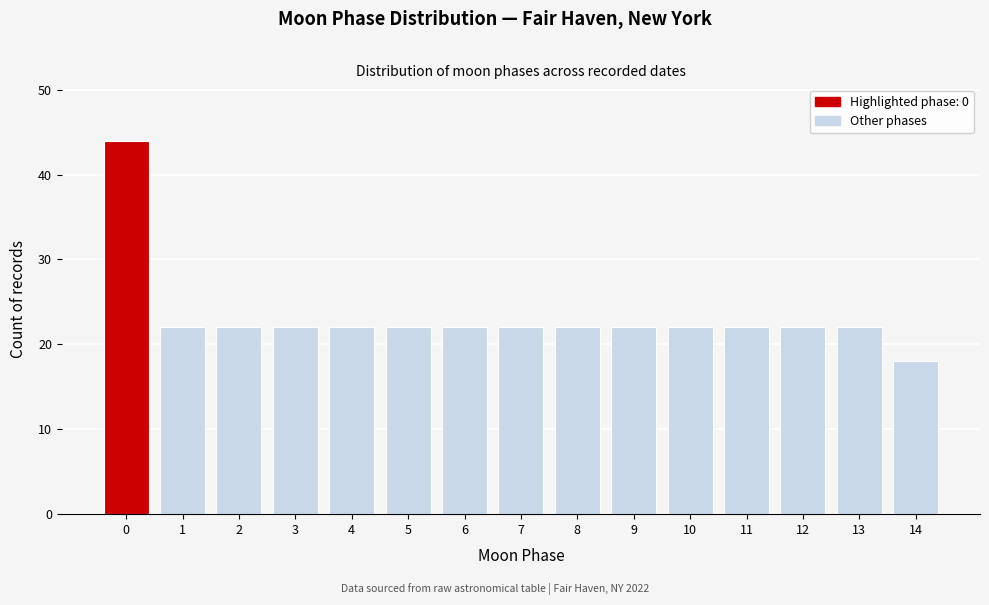

Reading left to right, transcribe all the data shown in this chart.

44	22	22	22	22	22	22	22	22	22	22	22	22	22	18